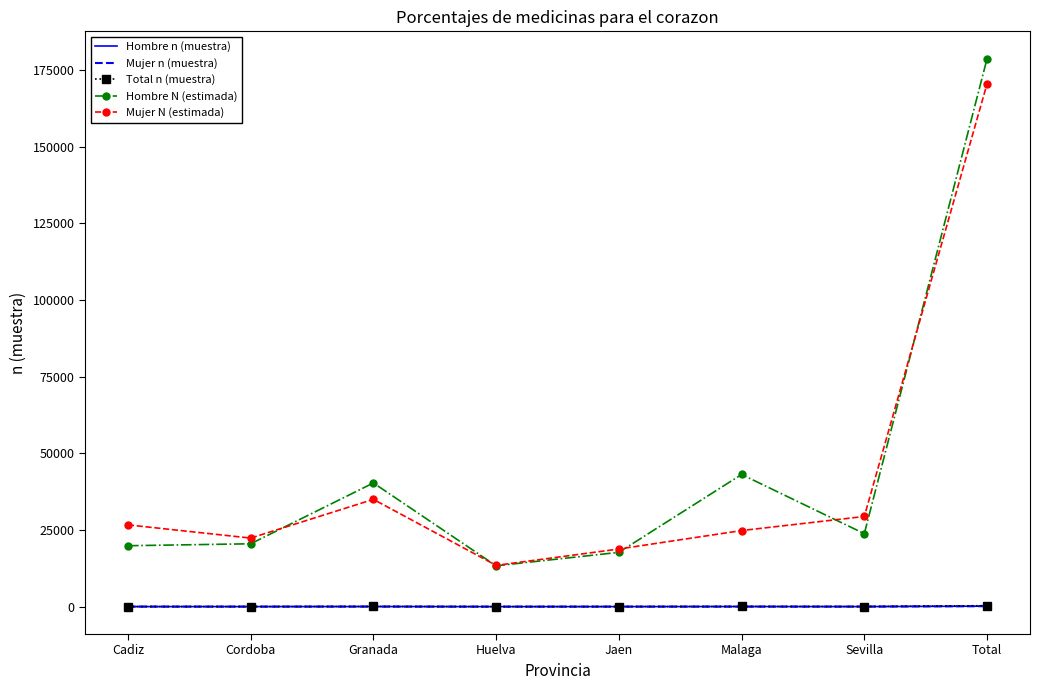

Which series has the largest range (max minus min)?

Hombre N (estimada)